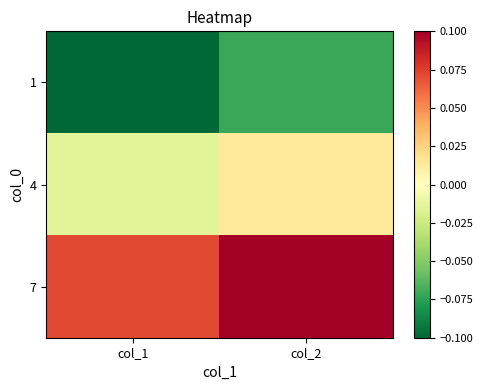

At which category does the chart reach its minimum across all series?

col_1